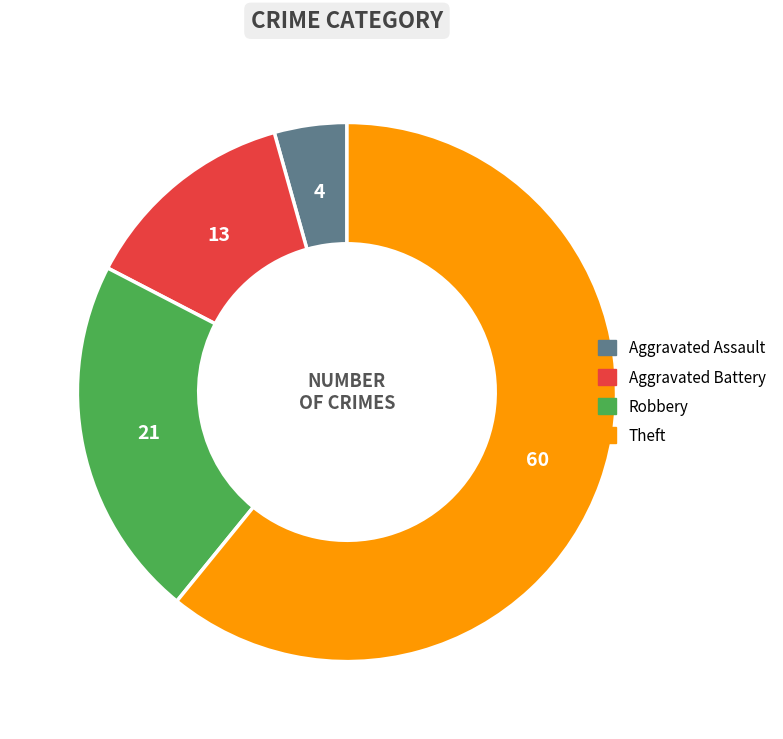

What is the largest slice in the pie chart?

Theft